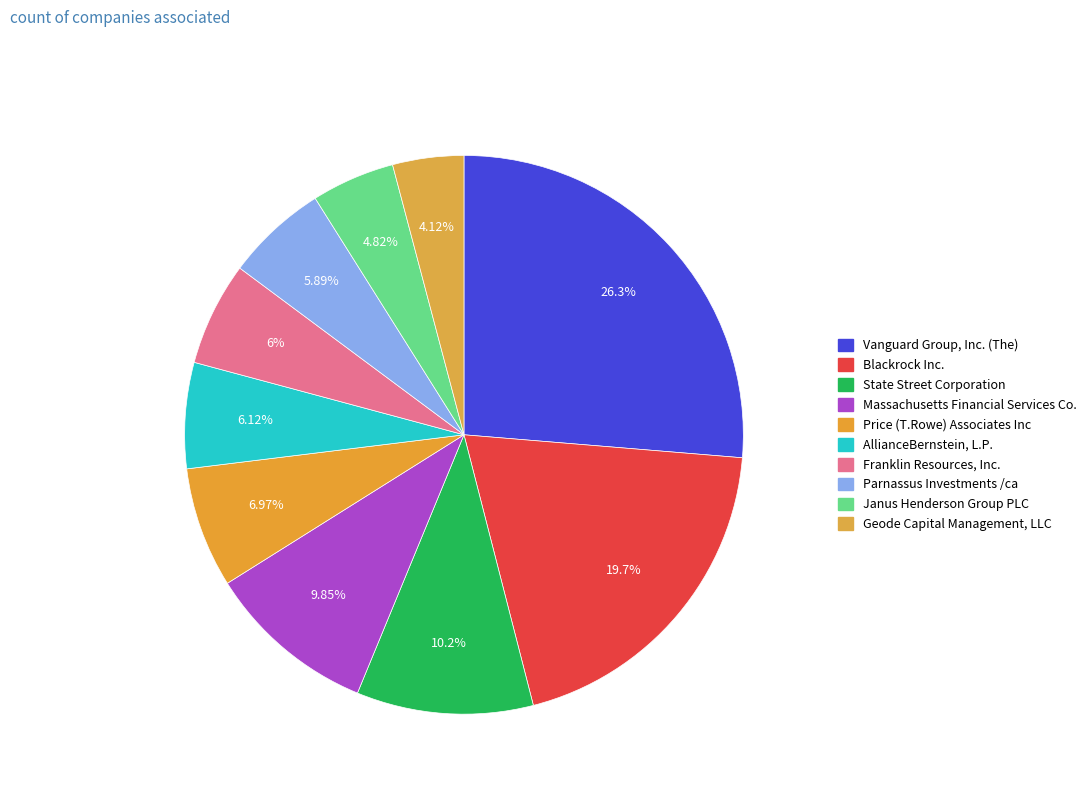

To the nearest percent, what percentage of the pie is Janus Henderson Group PLC?

5%